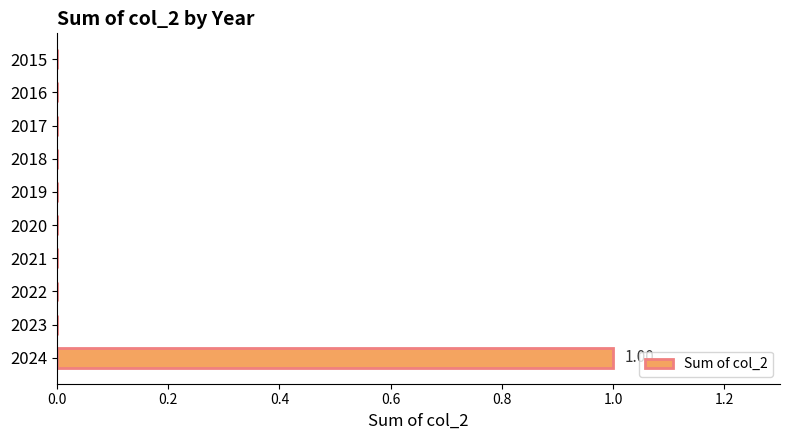

Between 2016 and 2024, which is larger?

2024